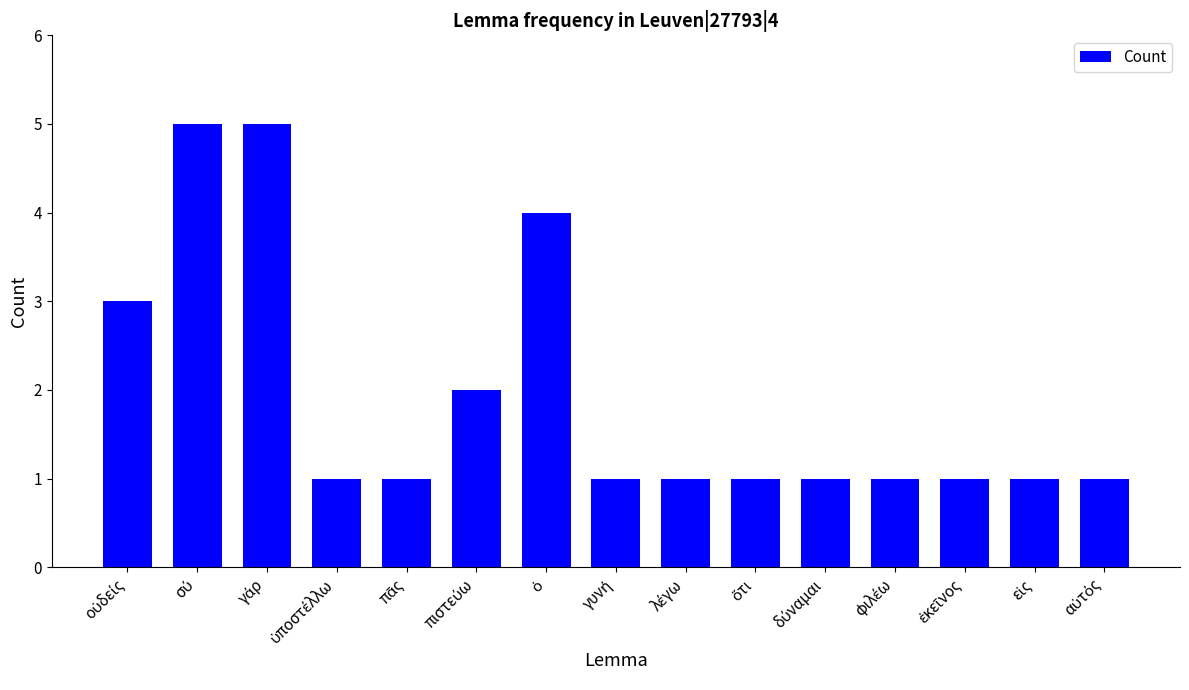

What is the maximum value shown in the chart?

5